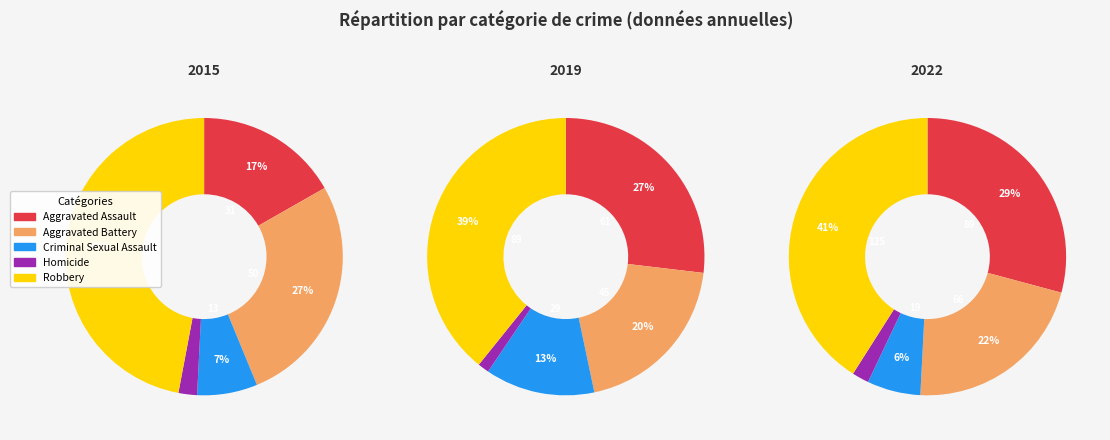

To the nearest percent, what percentage of the pie is Homicide?

2%